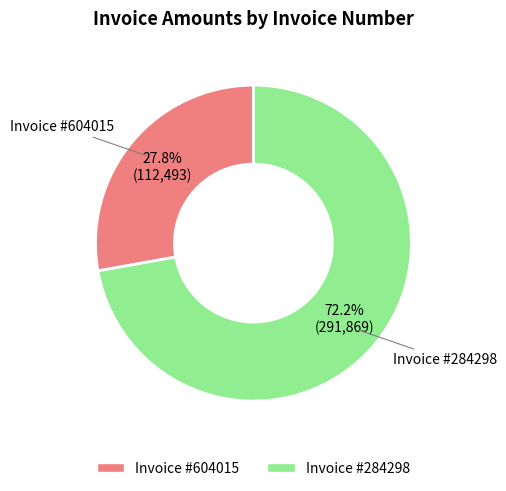

Is there any slice that represents more than half of the pie?

Yes